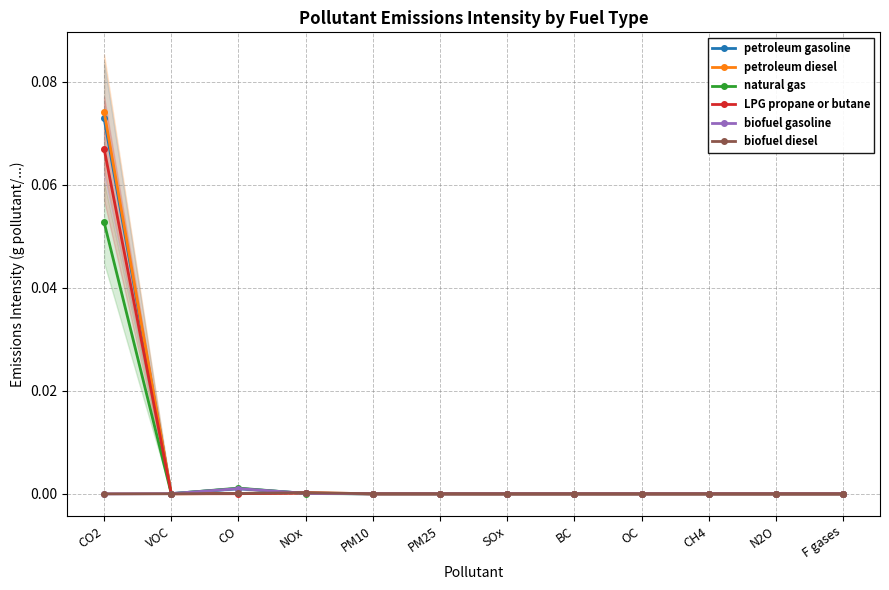

At which category does the chart reach its minimum across all series?

F gases